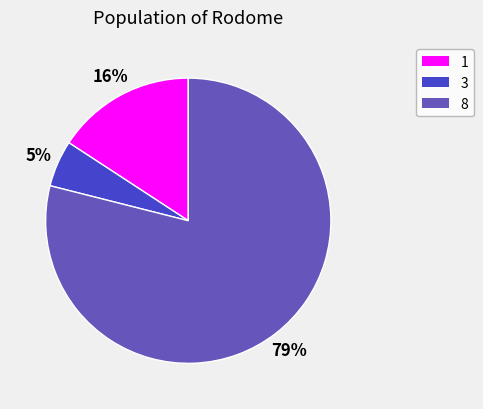

Is there any slice that represents more than half of the pie?

Yes